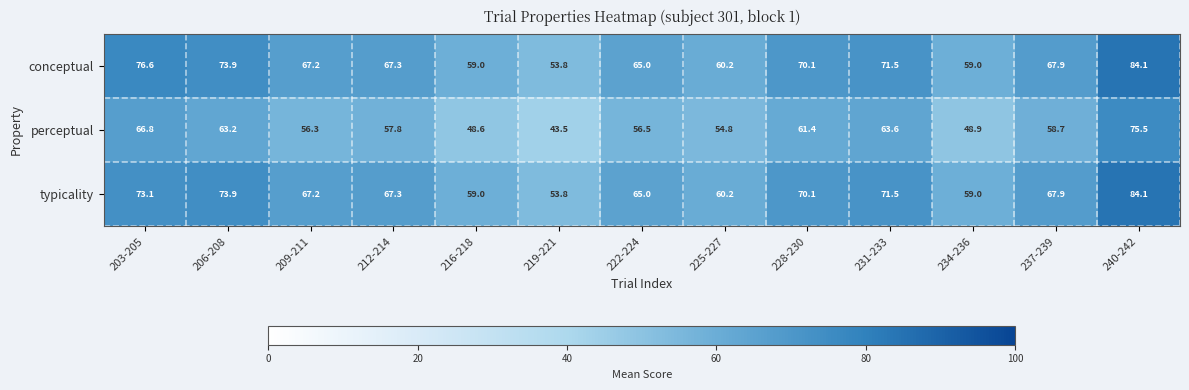

True or false: typicality has a value of 36.8 at 237-239.

False